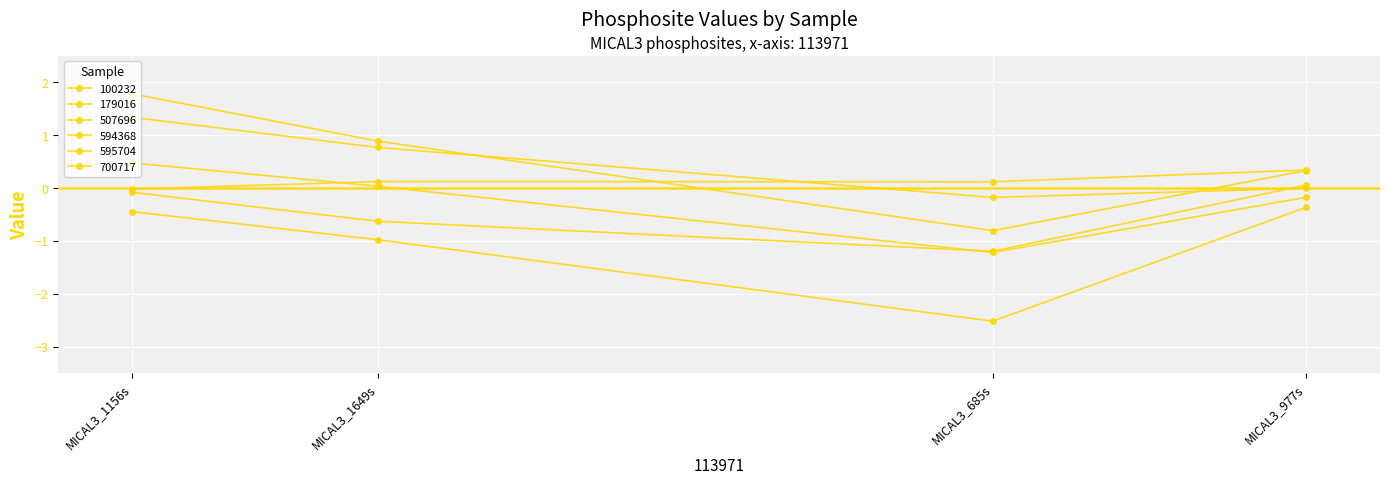

Which label corresponds to the smallest value in the chart?

MICAL3_685s